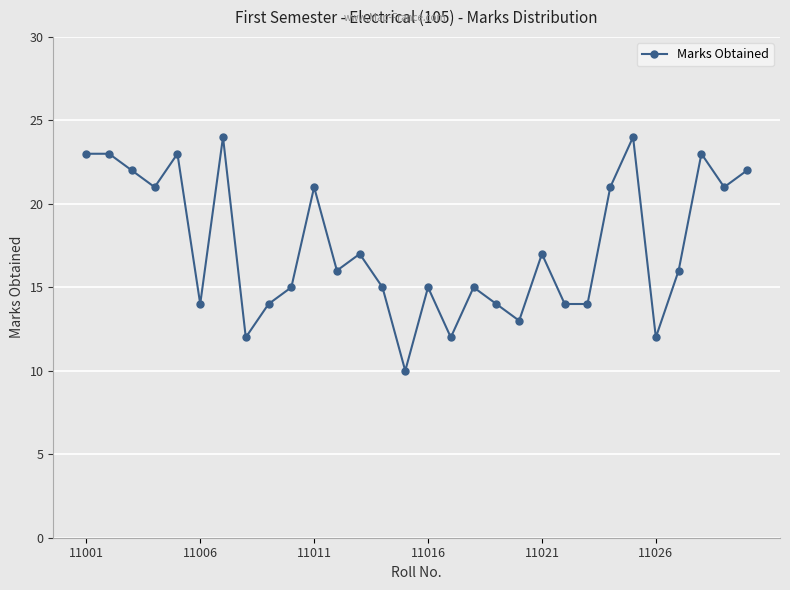

What is the difference between the maximum and minimum values?

14